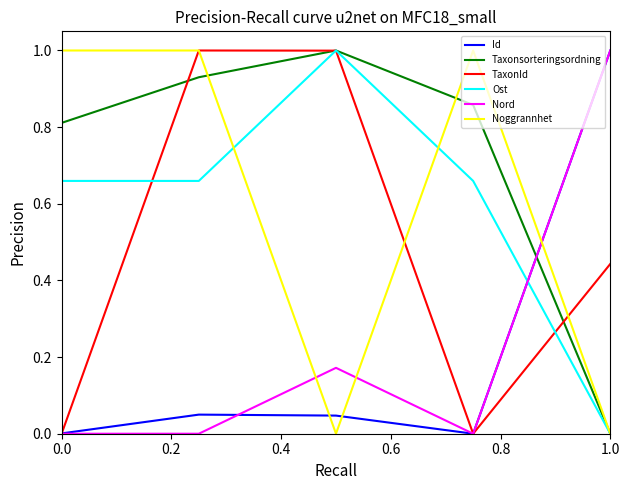

What is the difference between the maximum and minimum values in the TaxonId series?

1.0